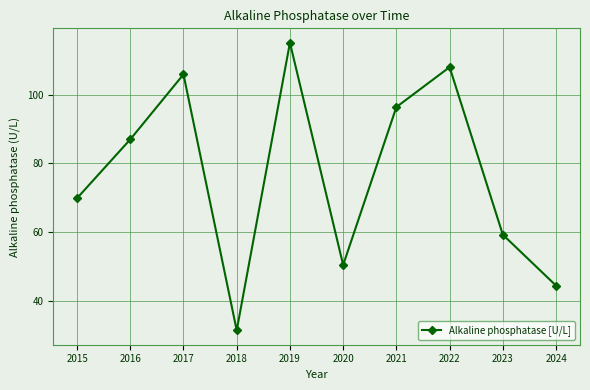

What is the sum of the values at 2021 and 2017?

202.3